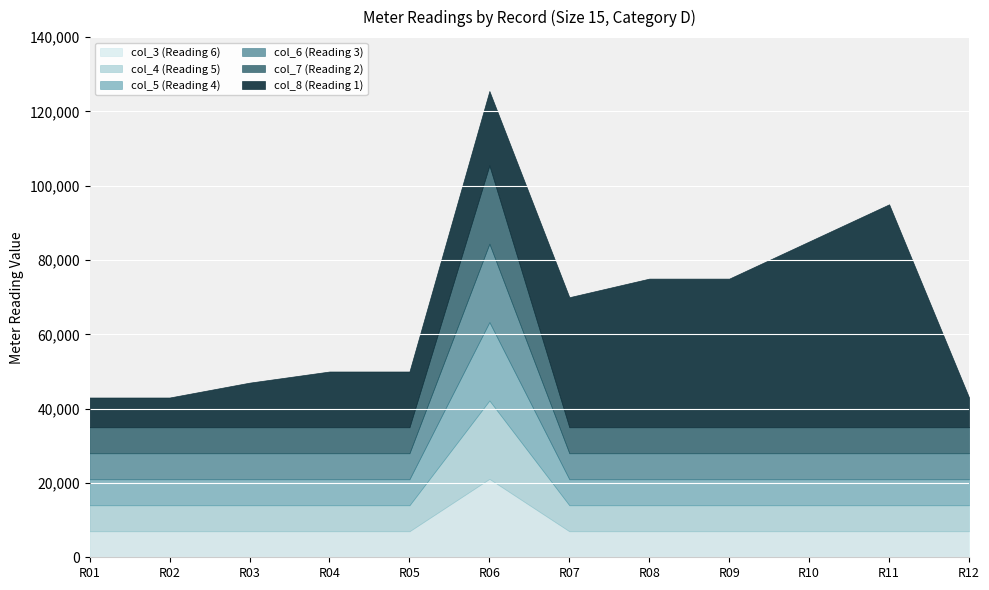

Reading right to left, transcribe all the data shown in this chart.

col_3 (Reading 6): 7000	7000	7000	7000	7000	7000	21100	7000	7000	7000	7000	7000
col_4 (Reading 5): 14000	14000	14000	14000	14000	14000	42200	14000	14000	14000	14000	14000
col_5 (Reading 4): 21000	21000	21000	21000	21000	21000	63300	21000	21000	21000	21000	21000
col_6 (Reading 3): 28000	28000	28000	28000	28000	28000	84400	28000	28000	28000	28000	28000
col_7 (Reading 2): 35000	35000	35000	35000	35000	35000	105500	35000	35000	35000	35000	35000
col_8 (Reading 1): 43000	95000	85000	75001	75000	70000	125500	50001	50000	47000	43001	43000